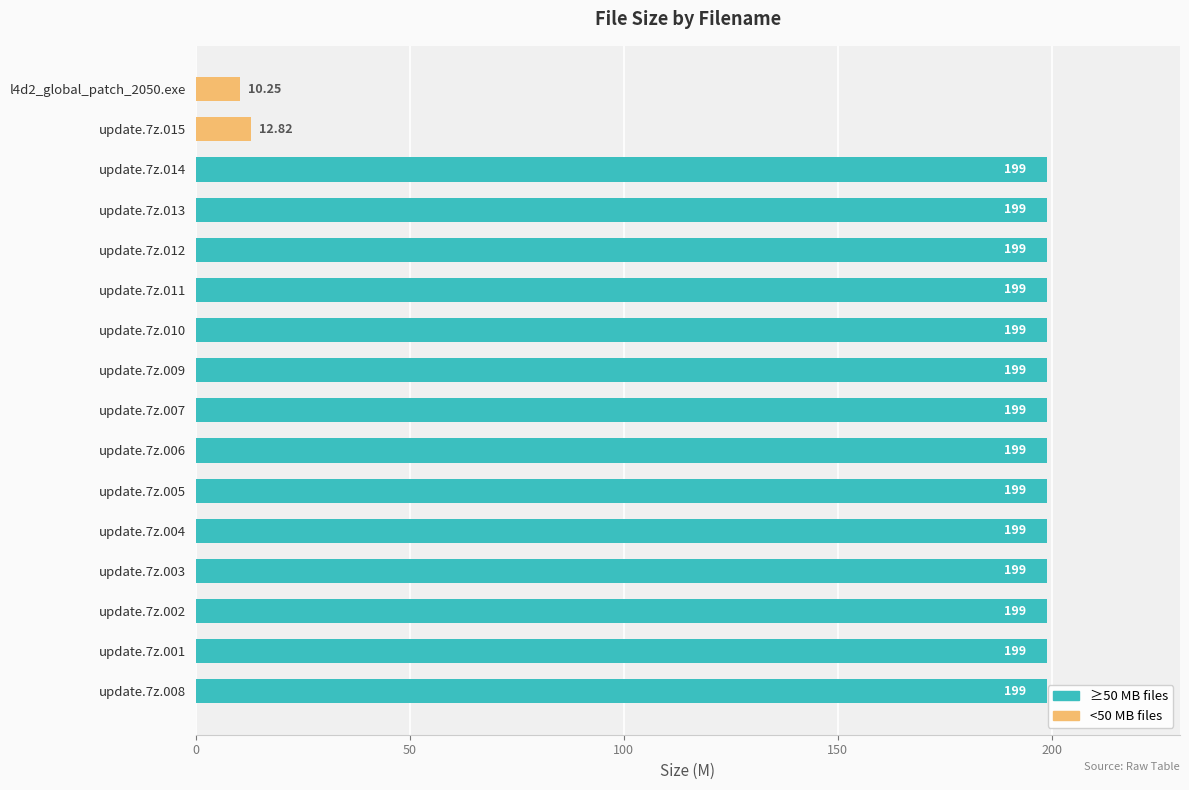

What is the sum of the values at update.7z.012 and update.7z.005?

398.0